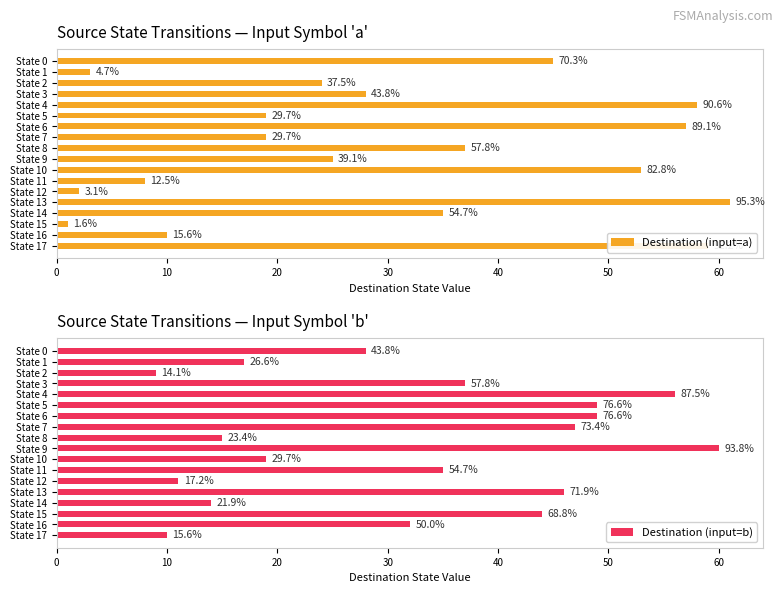

What are all the series names shown in the legend?

Destination (input=a), Destination (input=b)